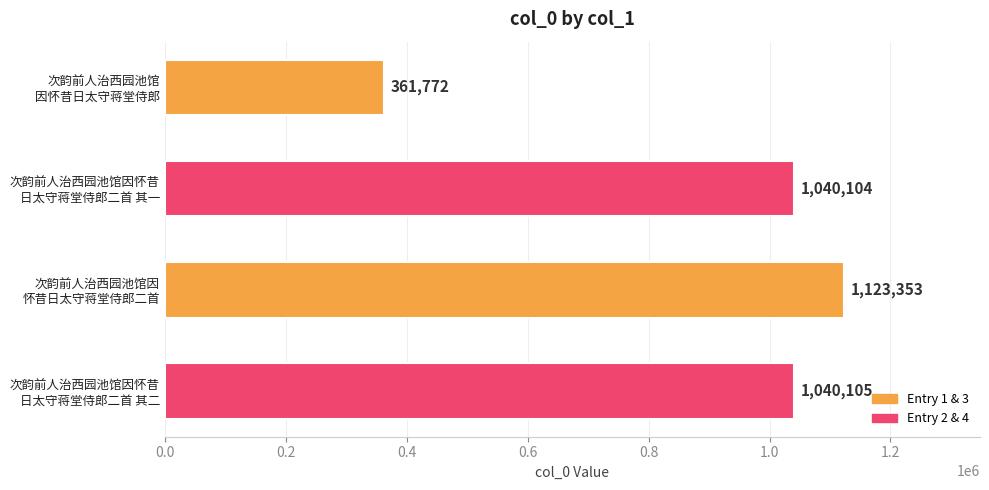

What is the smallest value displayed?

361772